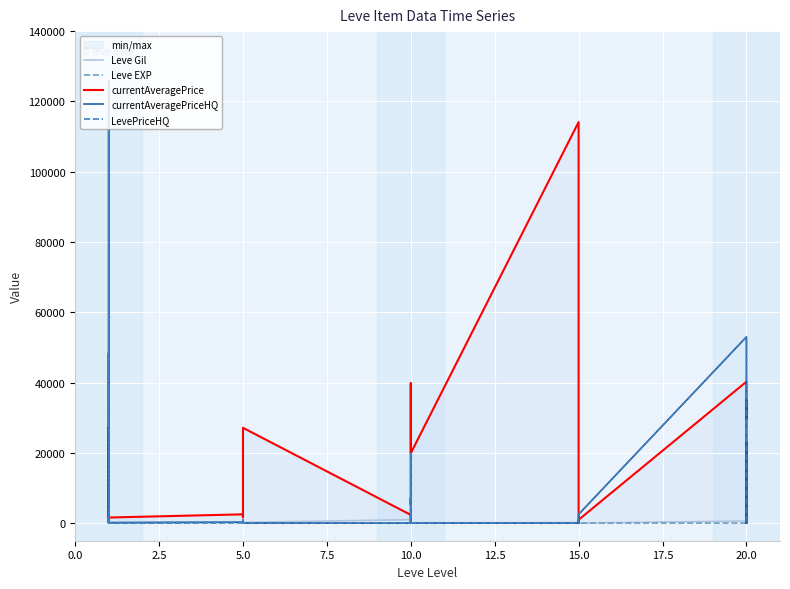

Where is the first local minimum for currentAveragePriceHQ?

5.0